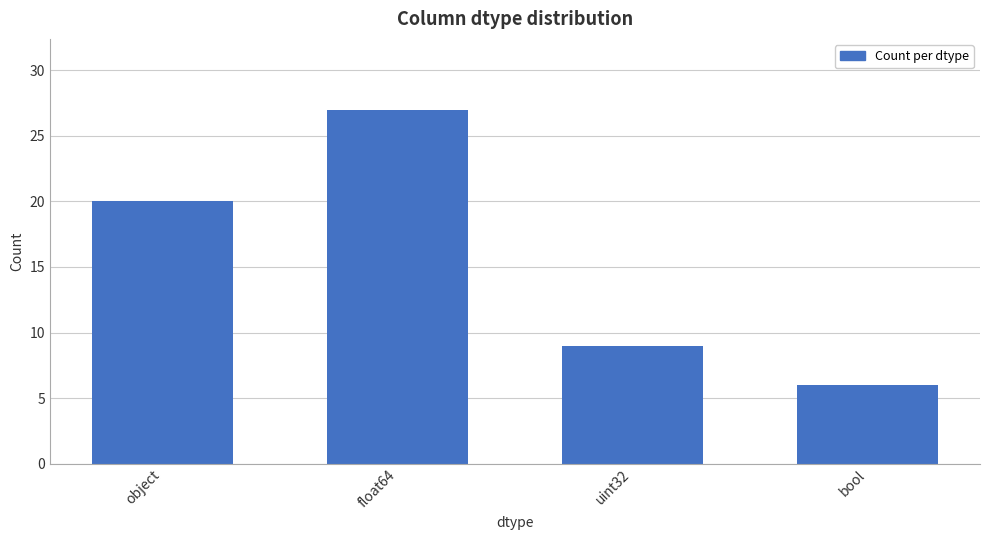

Which category has the lowest value across all series?

bool